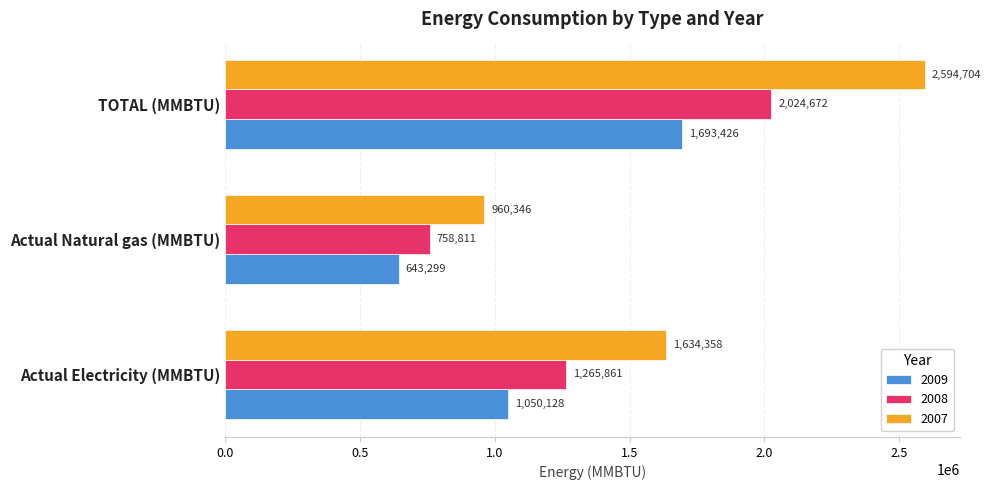

At which label is 2007 closest to 1777525?

Actual Electricity (MMBTU)